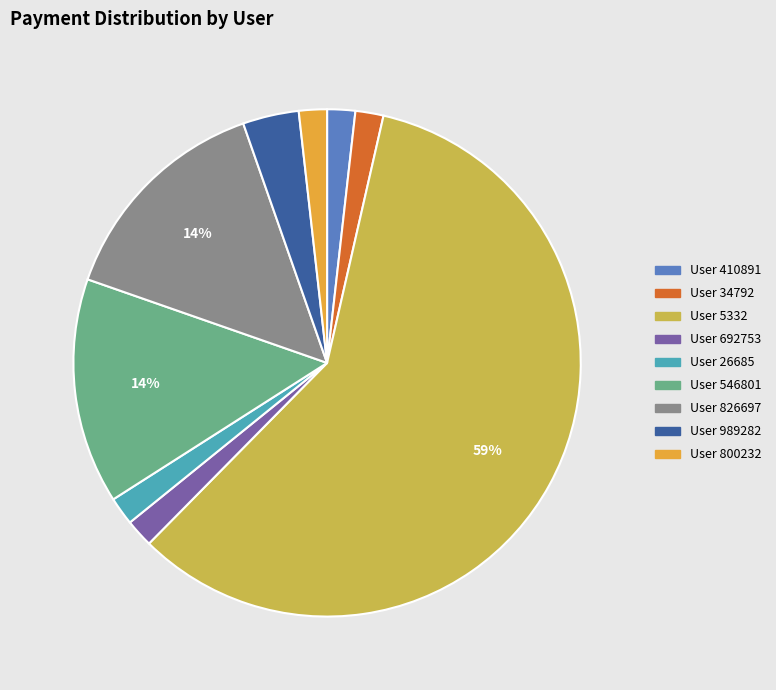

Is there any slice that represents more than half of the pie?

Yes